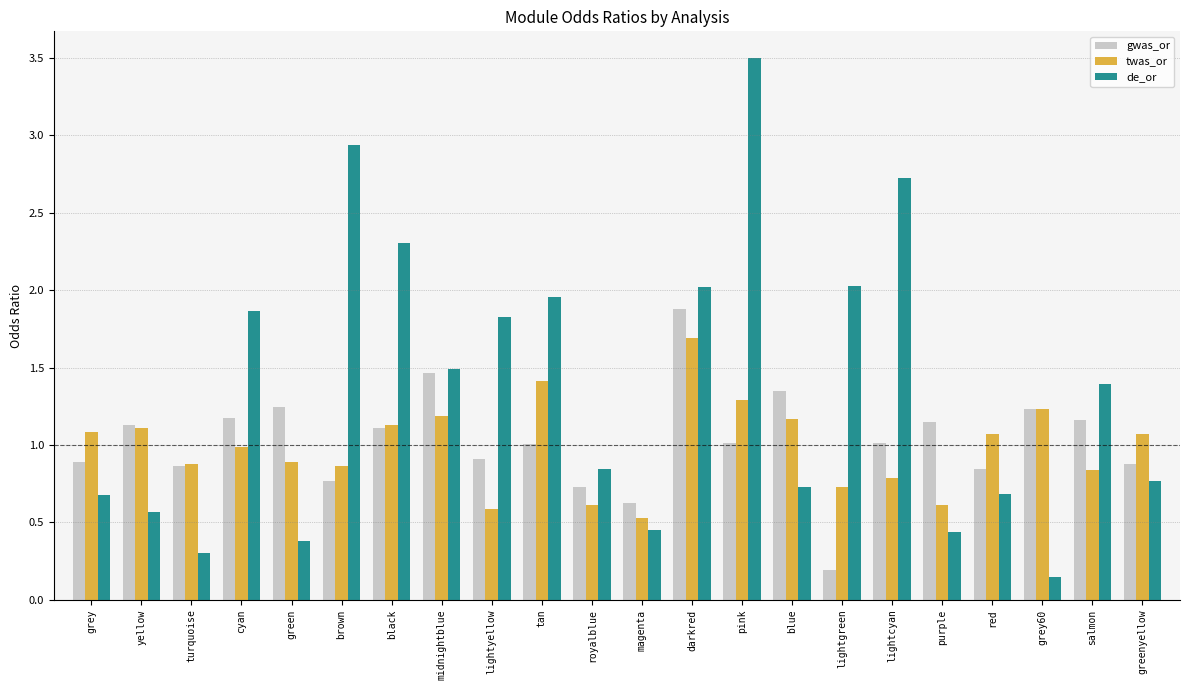

Rank the series at grey from lowest to highest value.

de_or, gwas_or, twas_or